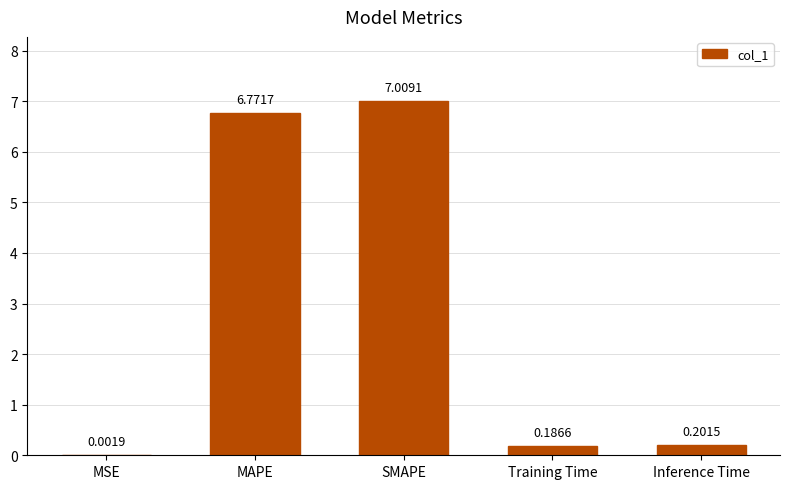

What is the sum of all values?

14.2